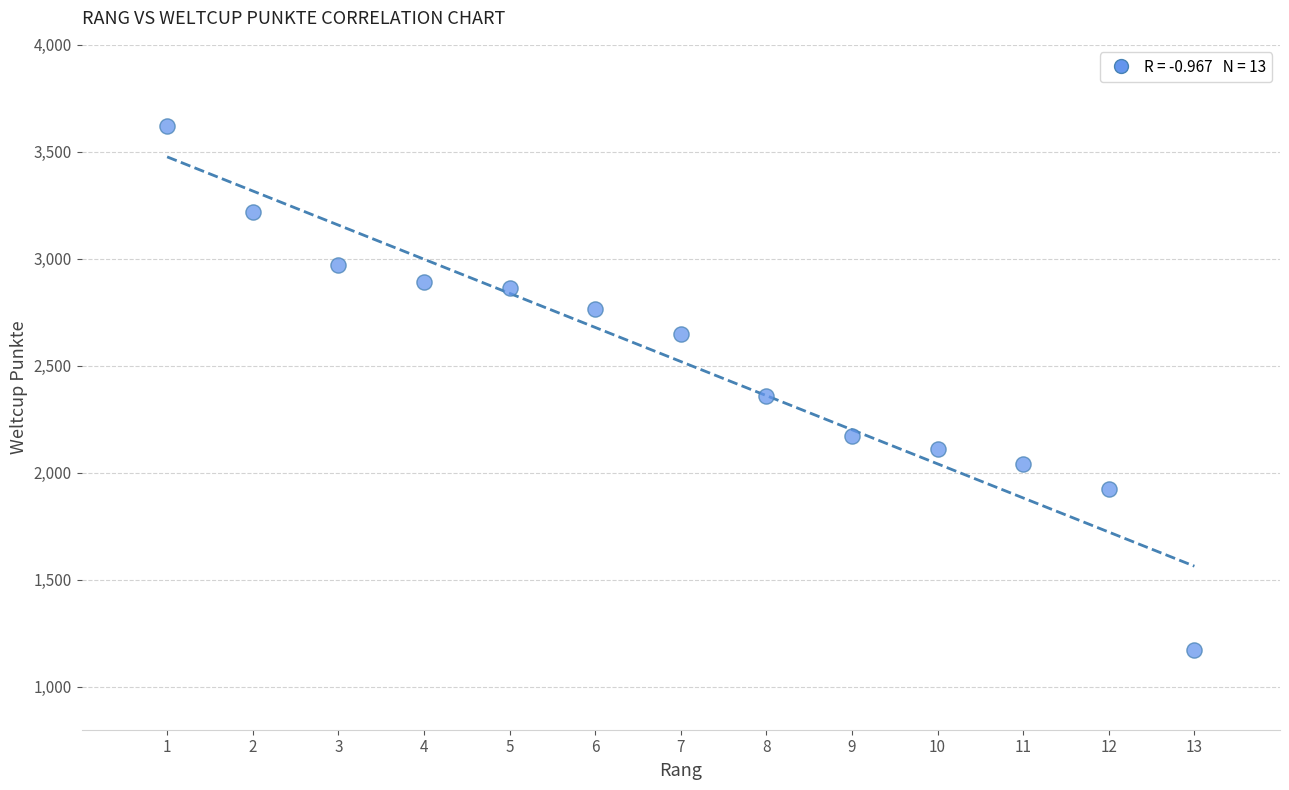

What is the range of X values (max minus min)?

12